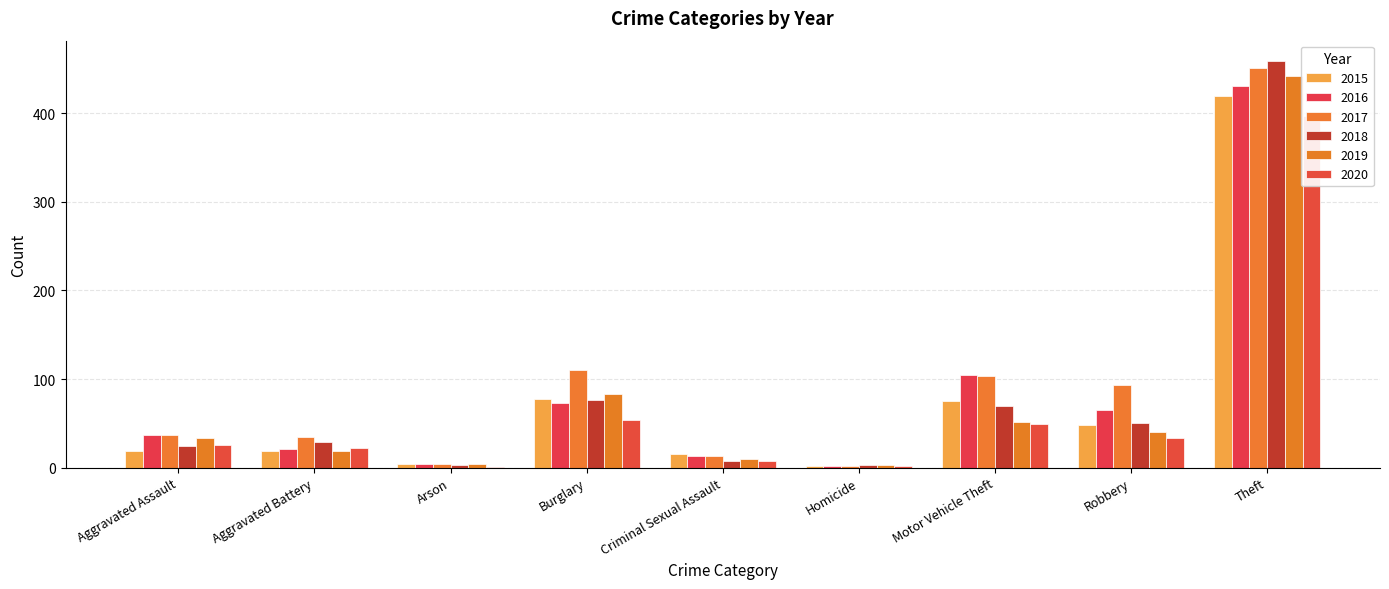

Is the value of 2016 at Aggravated Battery greater than the value of 2015 at Aggravated Battery?

Yes